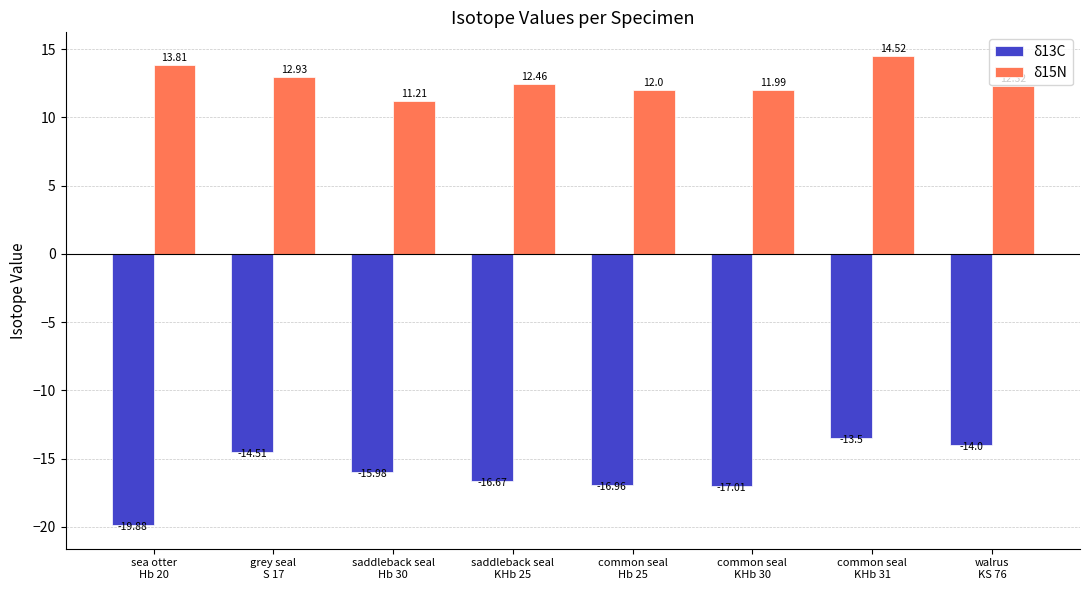

Is it true that δ13C equals -13.5 at common seal
KHb 31?

True